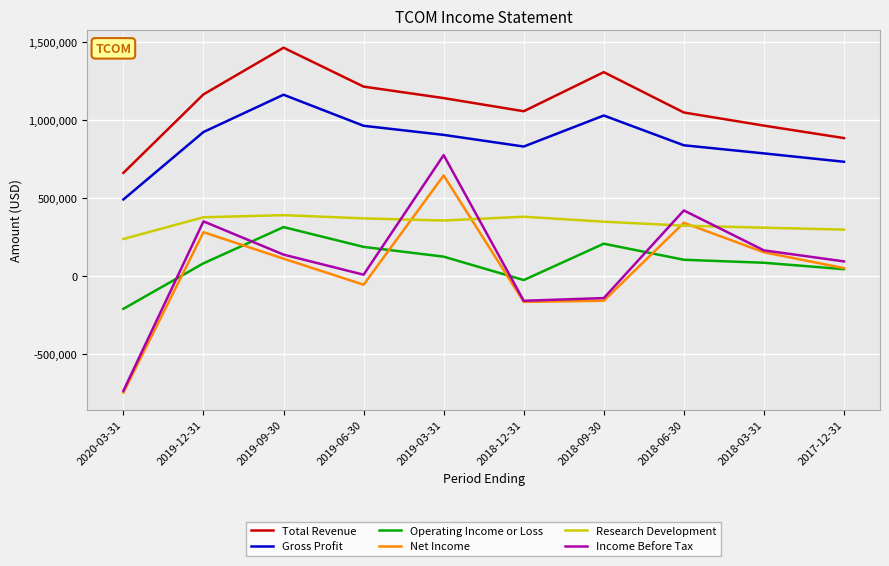

True or false: Income Before Tax has more than 2 points higher than both neighbors.

True